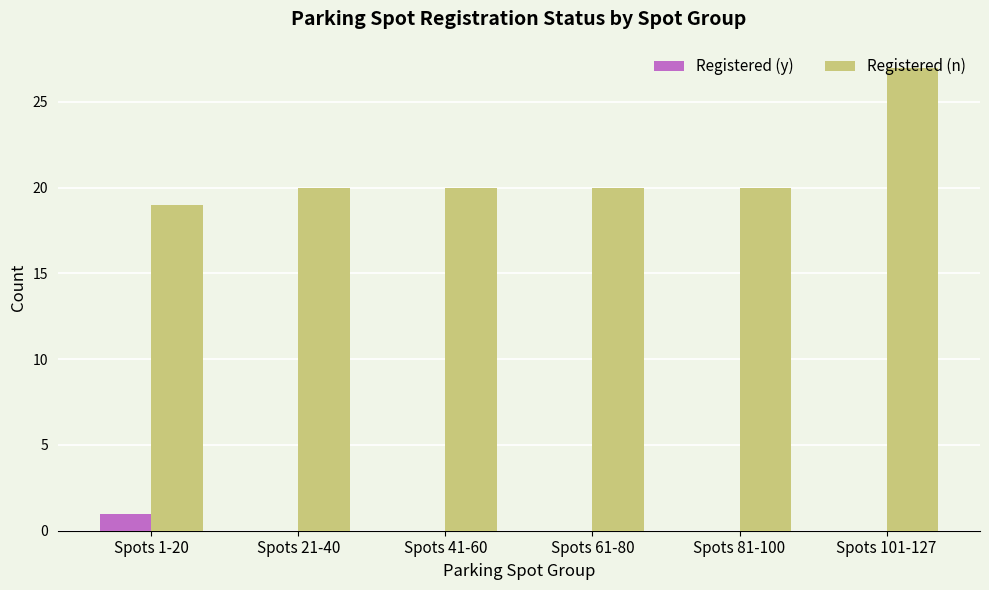

What is the maximum value for Registered (n)?

27